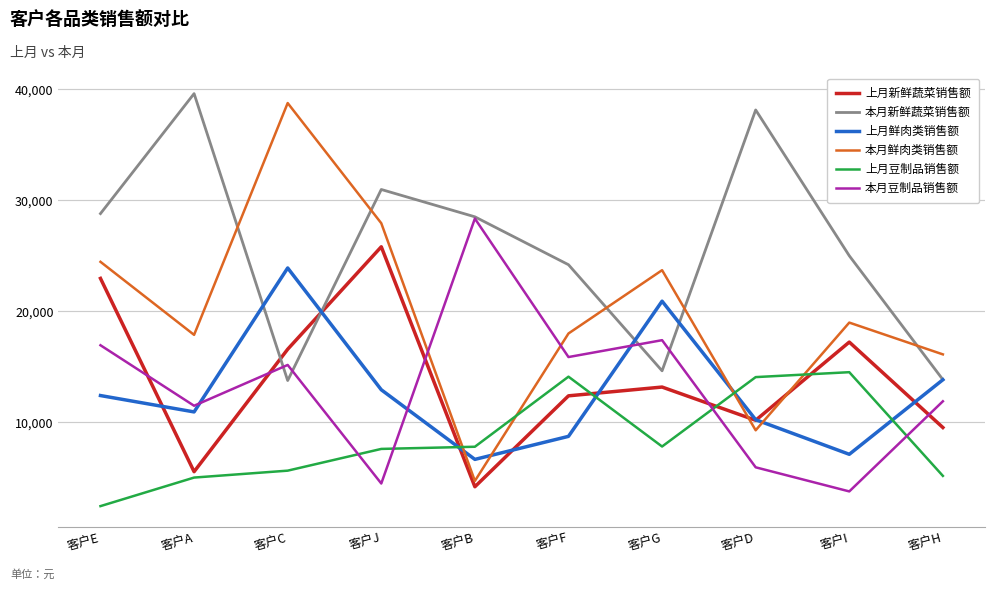

Between 客户E and 客户I, which series saw the biggest shift?

本月豆制品销售额